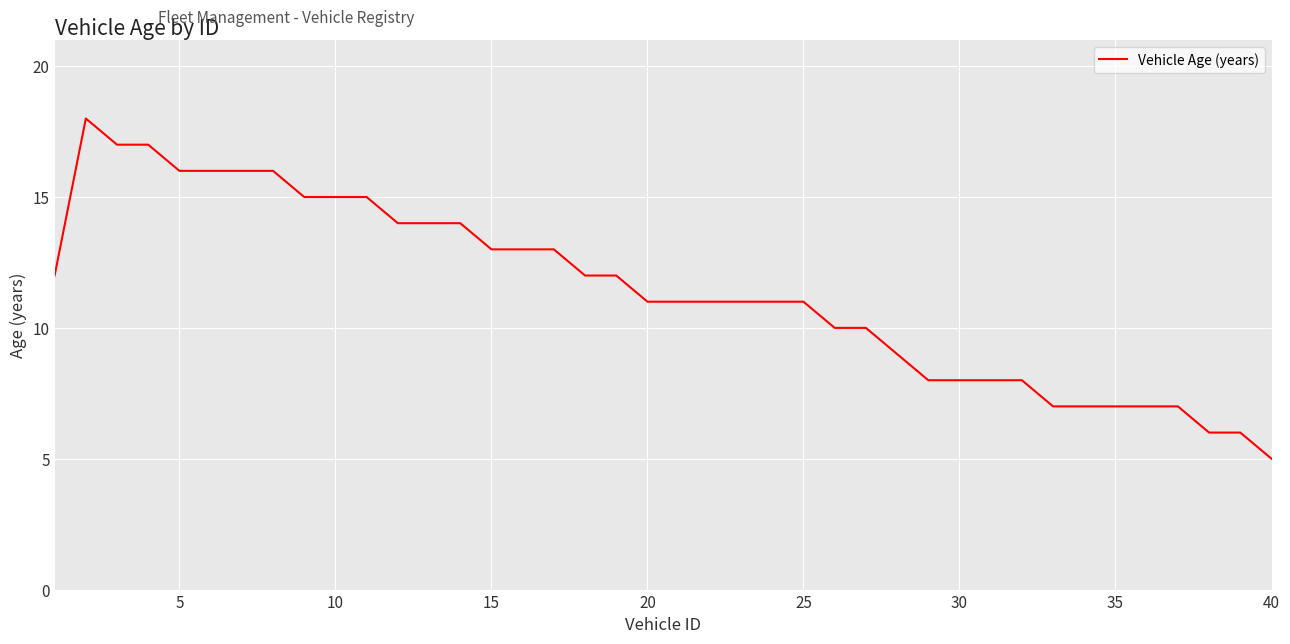

How many distinct data groups are displayed?

1